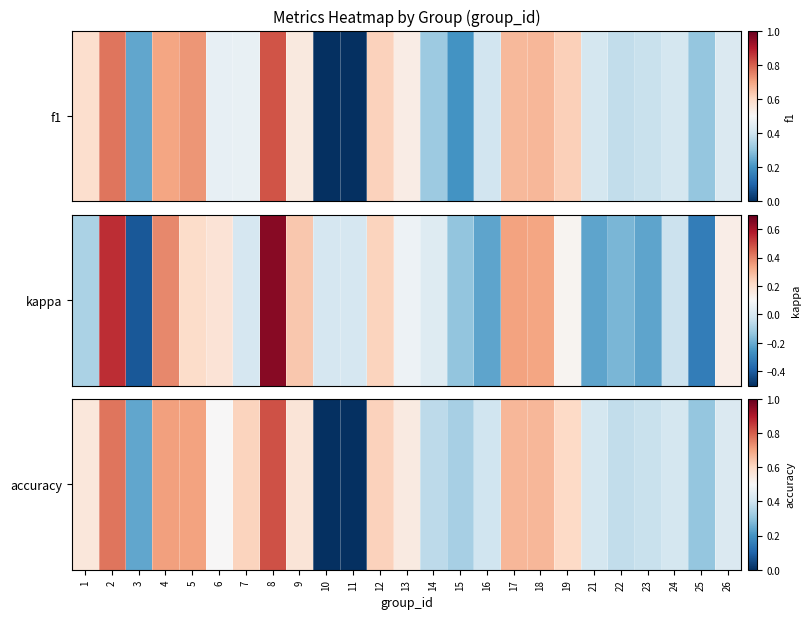

List the labels in order of value, largest first.

8, 2, 4, 5, 17, 18, 12, 7, 19, 9, 1, 13, 6, 26, 21, 24, 16, 23, 22, 14, 15, 25, 3, 10, 11